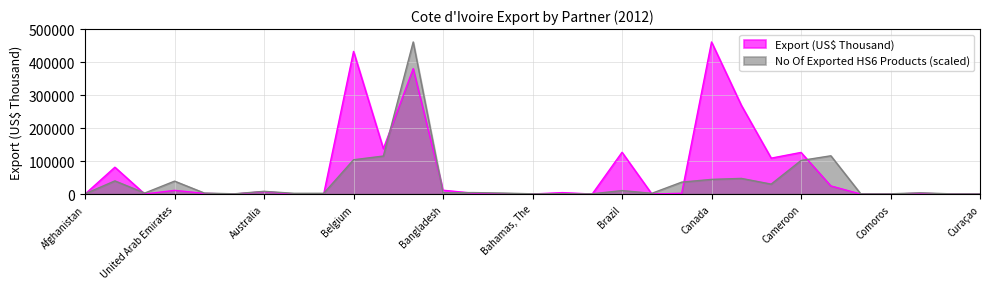

Reading left to right, list all the values displayed in this chart.

Export (US$ Thousand): 0.3	81337.9	172.9	11194.8	1980.3	151.8	7353.7	45.3	251.8	432389.1	137520.7	380120.2	11630.4	2810.5	504.4	226.1	4375.2	110.1	126582.2	102.4	2376.1	460958.1	268905.1	108870.2	126187.3	24650.9	33.3	178.2	2206.6	0.5	33.3
No Of exported HS6 digit Products: 753.2	39919.6	3012.8	39166.4	3012.8	753.2	8285.2	2259.6	2259.6	103941.5	115239.5	460958.1	3766.0	4519.2	3012.8	753.2	753.2	753.2	10544.8	2259.6	36153.6	44438.8	47451.6	30128.0	101681.9	115992.7	753.2	753.2	3766.0	753.2	753.2